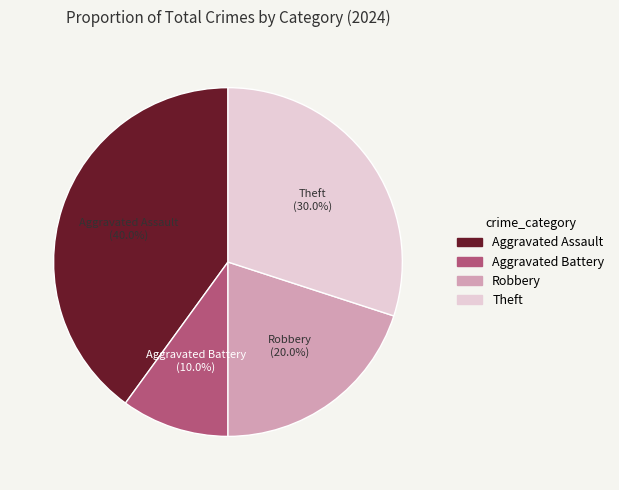

Which slice is the largest?

Aggravated Assault